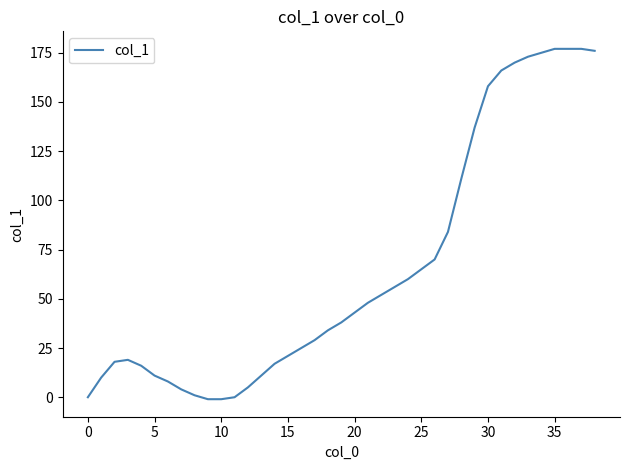

What is the maximum value shown in the chart?

177